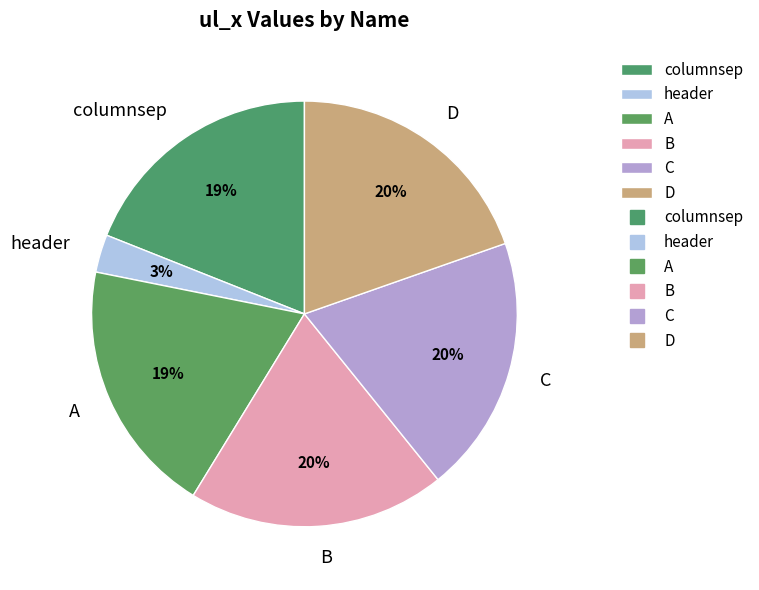

The columnsep slice represents 19% of the pie. True or false?

True